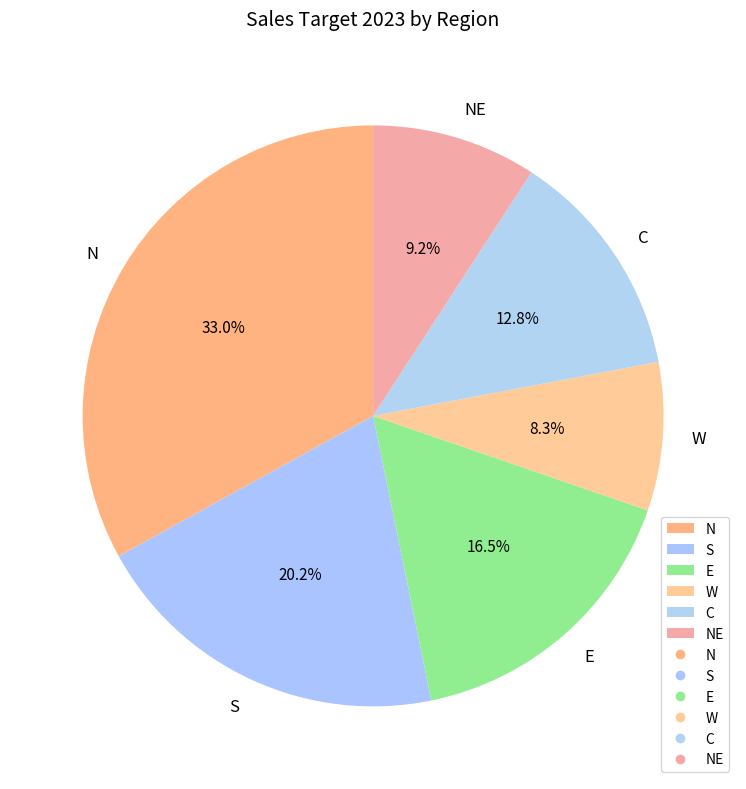

Which category has the smallest portion of the pie?

W